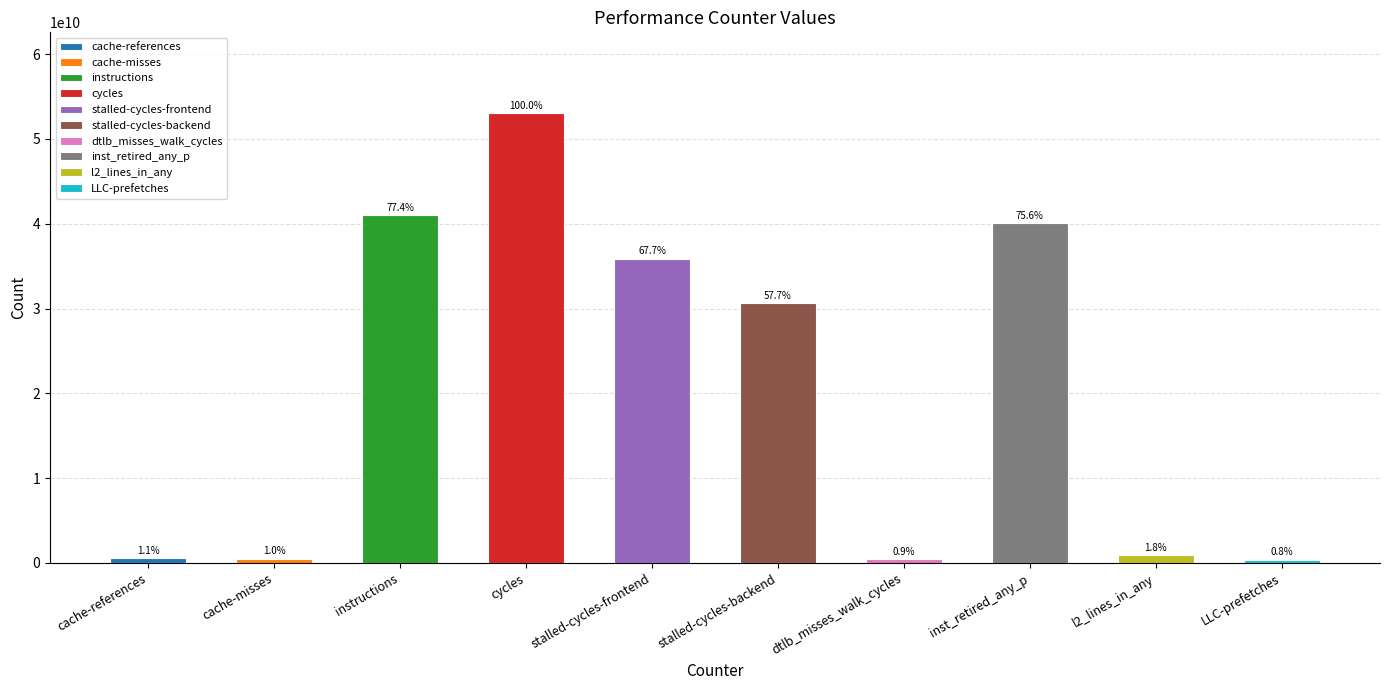

What is the difference between the values at cycles and stalled-cycles-frontend?

17151075008